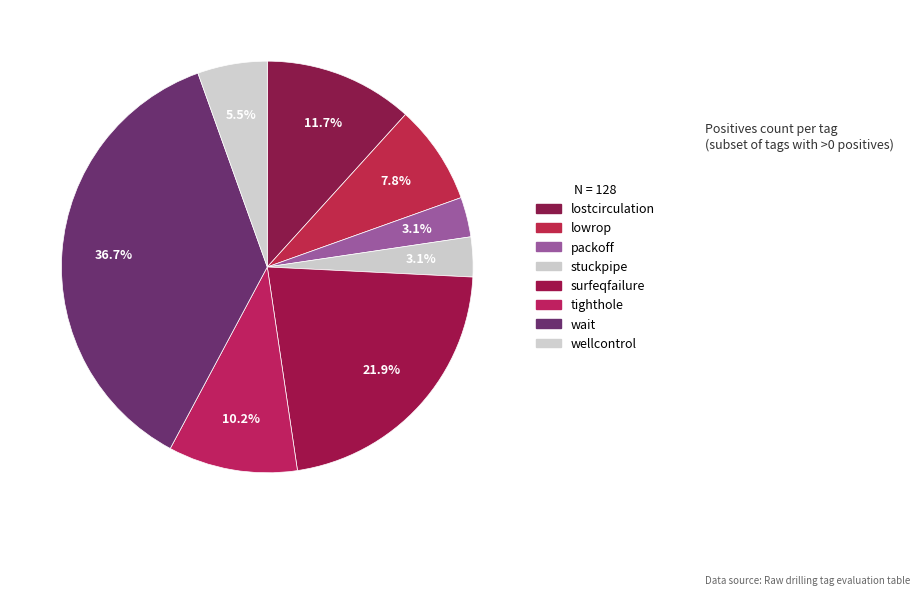

What percentage is the lowrop slice, to the nearest percent?

8%